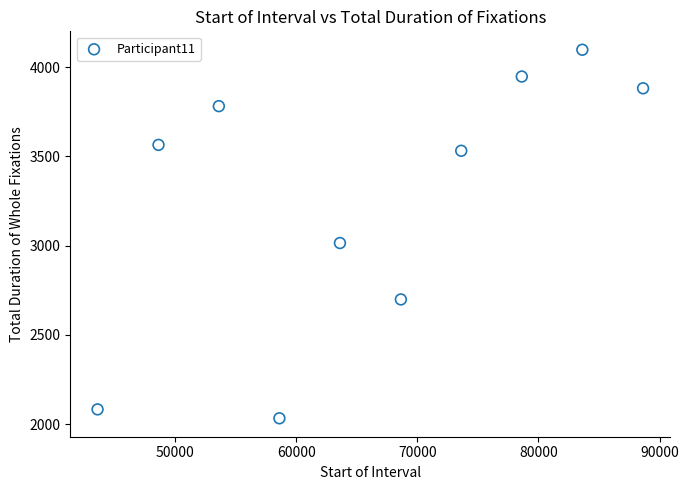

What Y value in the scatter plot is closest to 3064?

3014